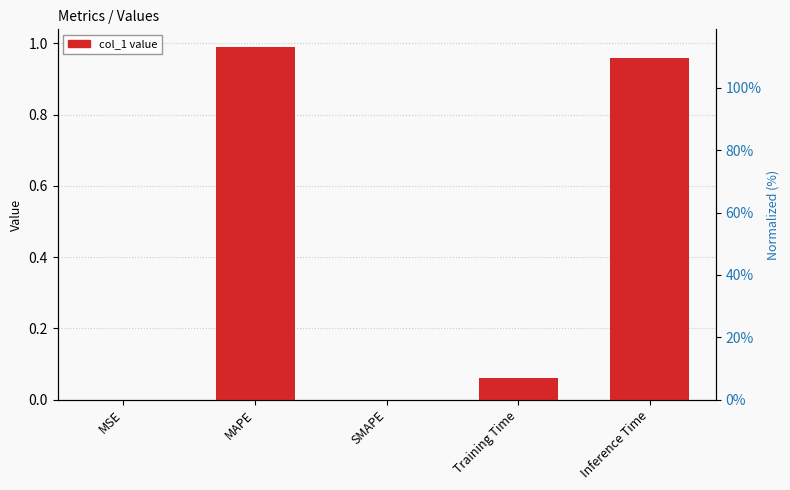

What is the average value?

0.4